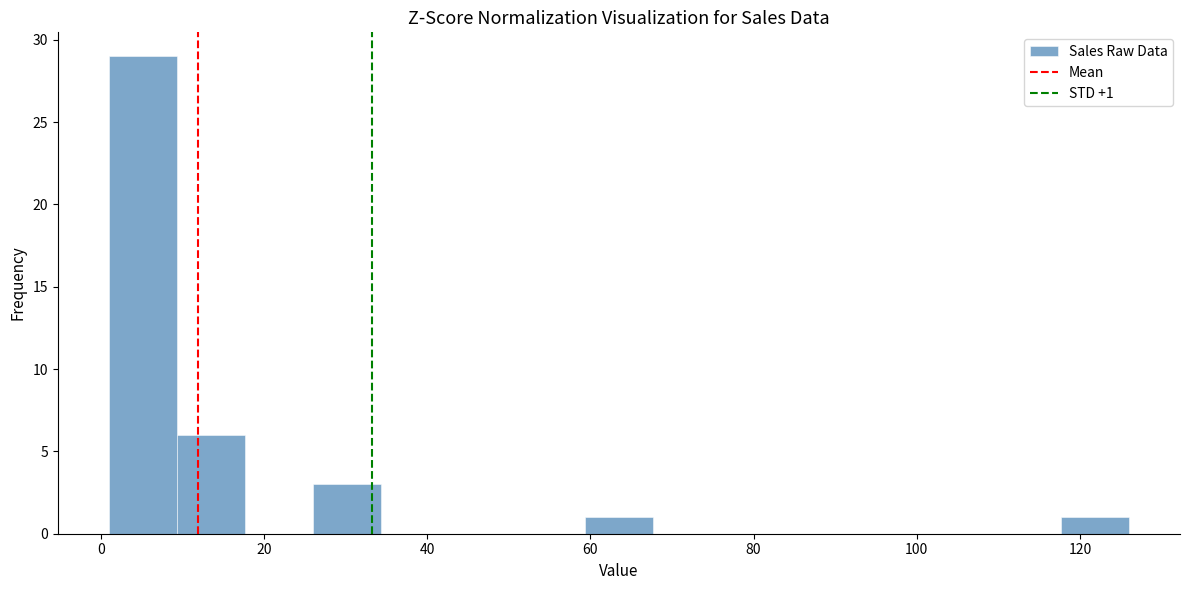

Which range on the x-axis has the tallest bar?

2 to 10